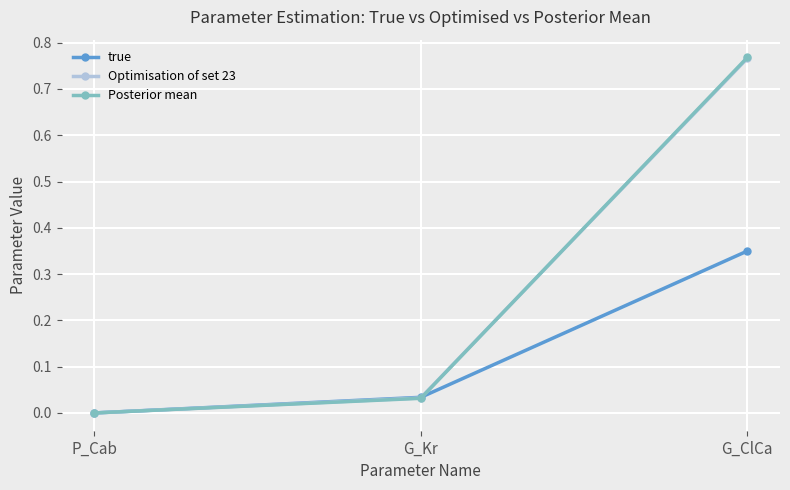

The true series shows 0.5 at G_ClCa. True or false?

False